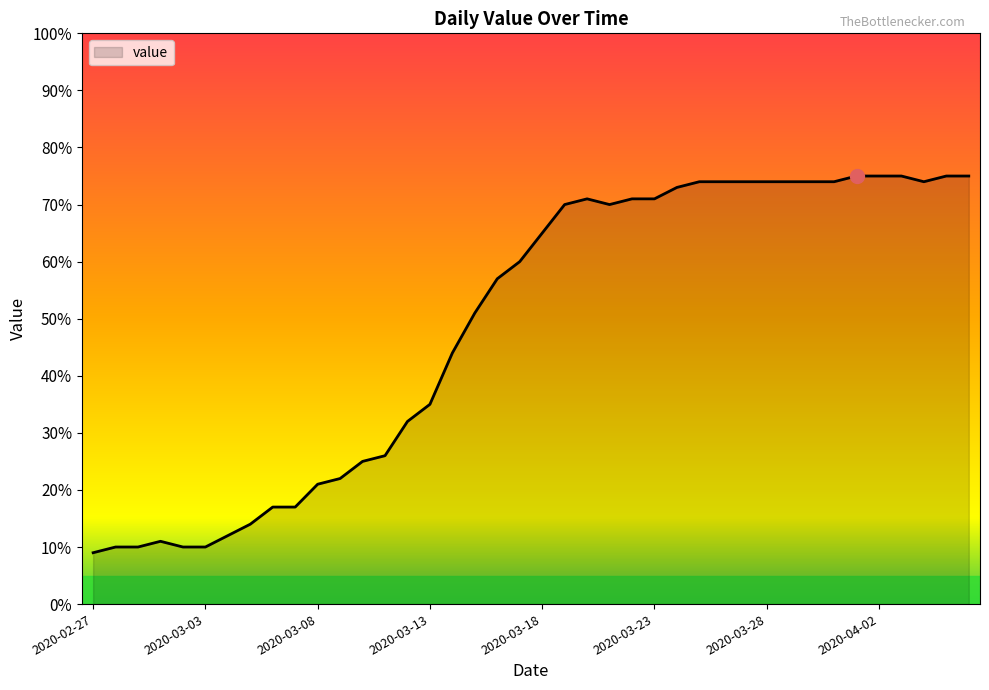

What is the smallest value displayed?

9